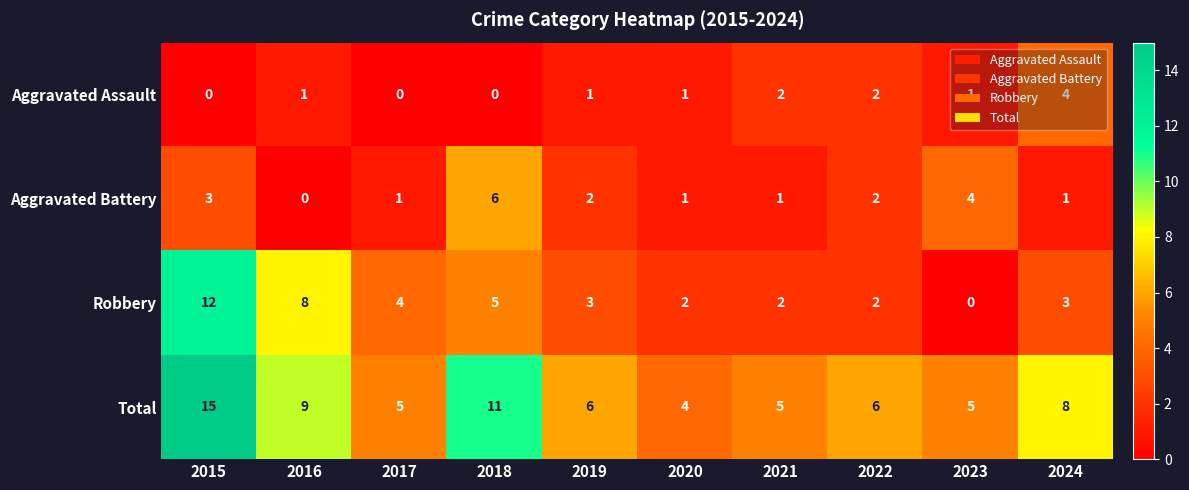

Between 2021 and 2023, which series saw the biggest shift?

Aggravated Battery